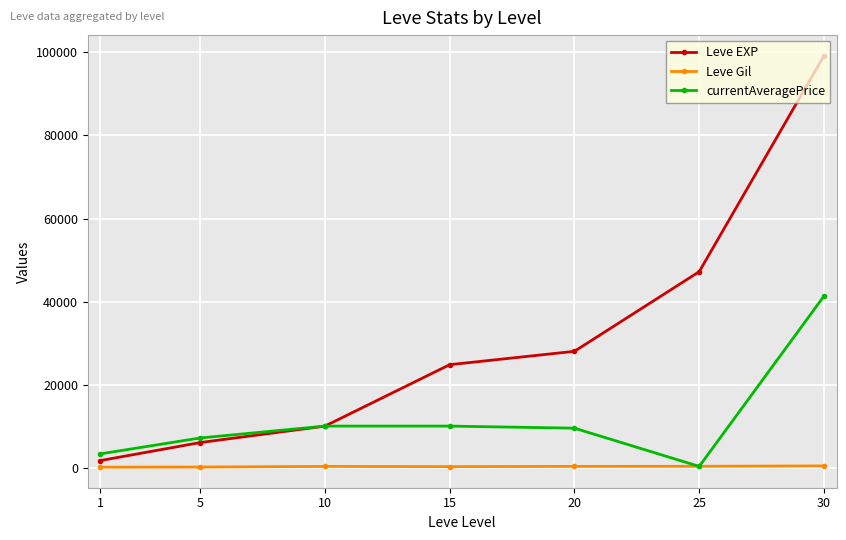

Rank the series by their maximum value, from lowest to highest.

Leve Gil, currentAveragePrice, Leve EXP